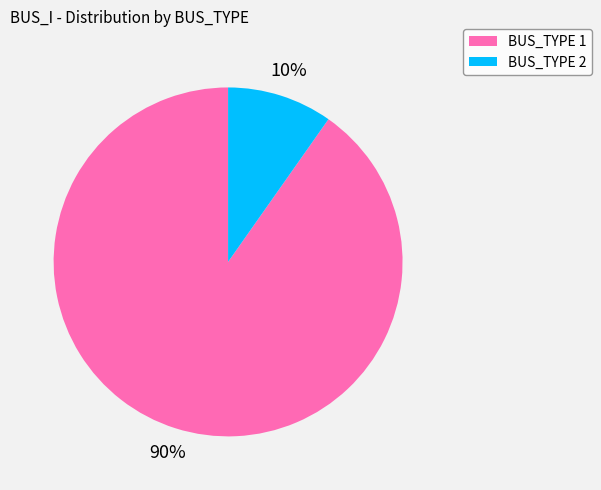

To the nearest percent, what percentage of the pie is BUS_TYPE 1?

90%